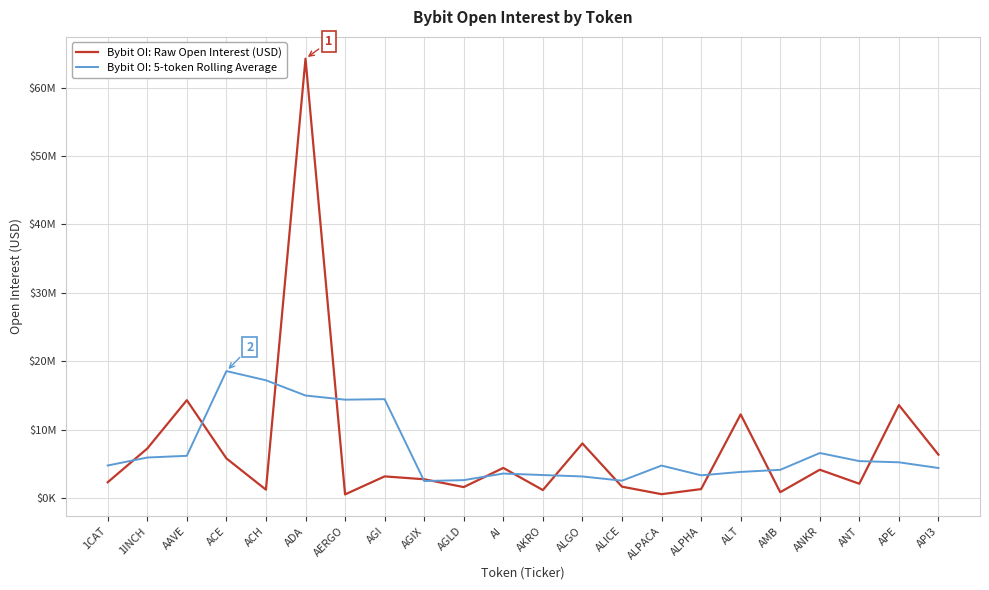

What are all the series names shown in the legend?

Bybit OI: Raw Open Interest (USD), Bybit OI: 5-token Rolling Average